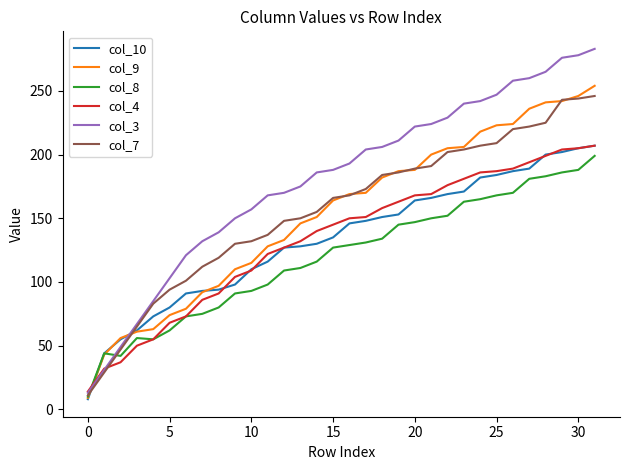

Which series has the largest total across all categories?

col_3